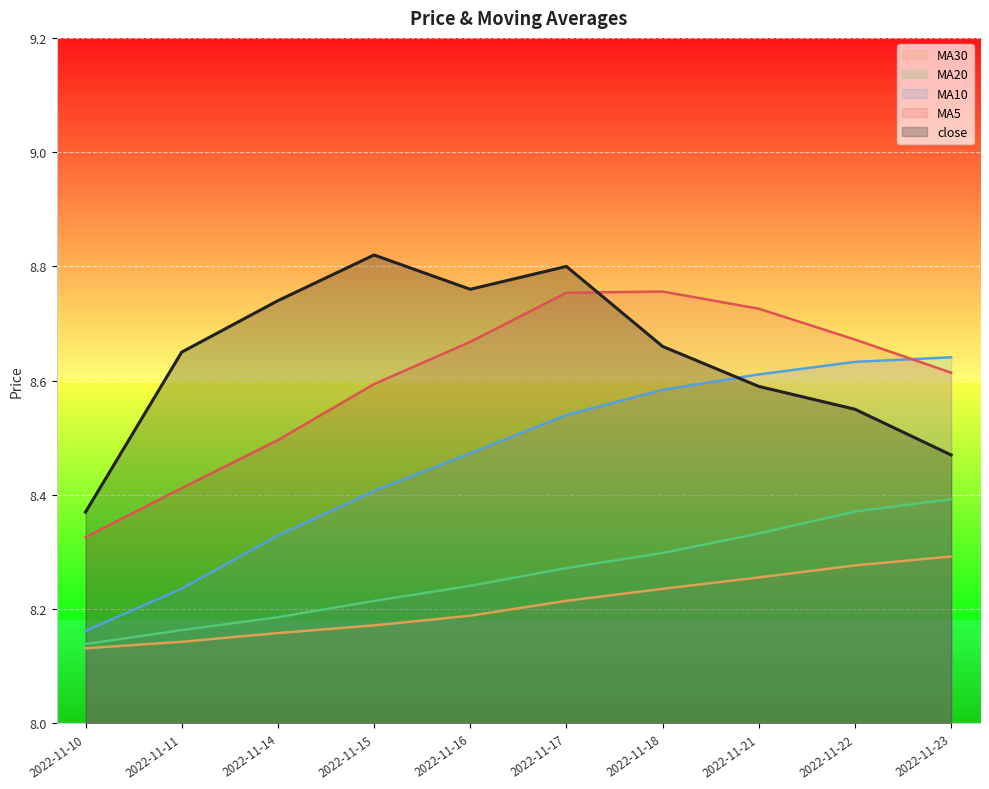

What is the approximate value of MA5 at 2022-11-11?

8.4